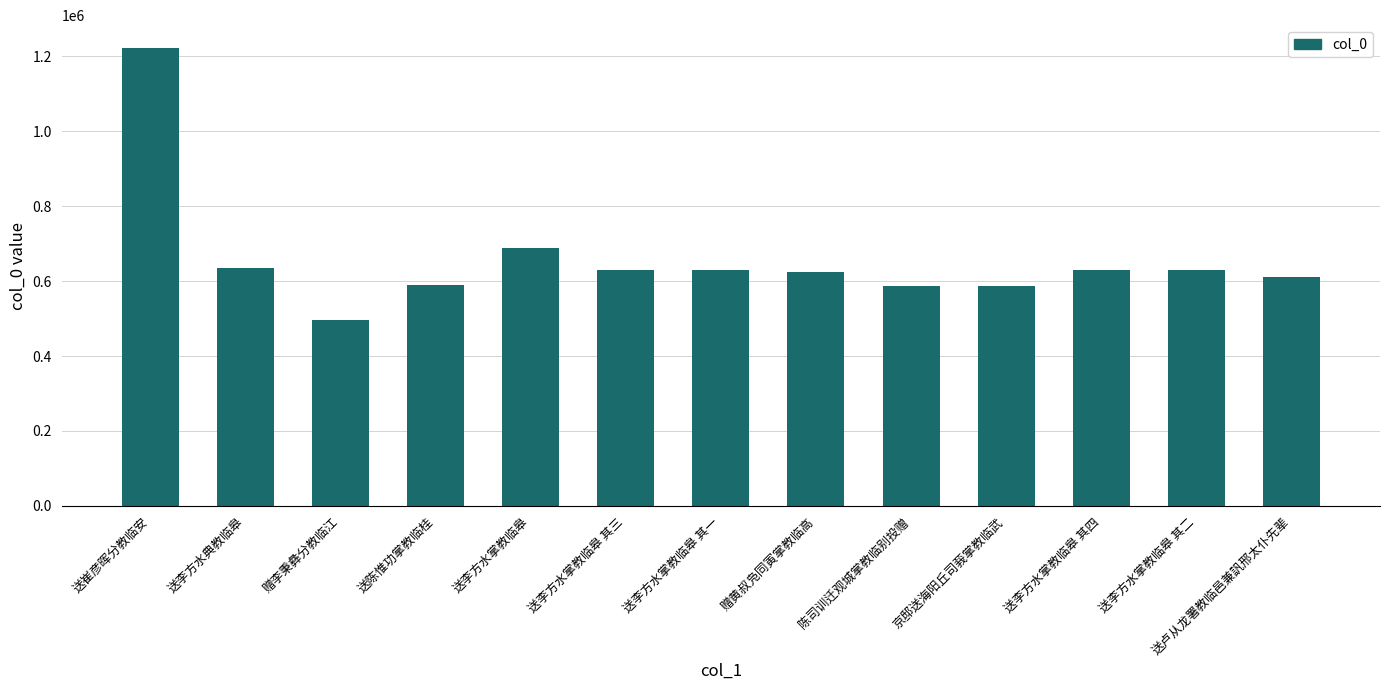

What position from the right is 送李方水掌教临皋 其二?

2